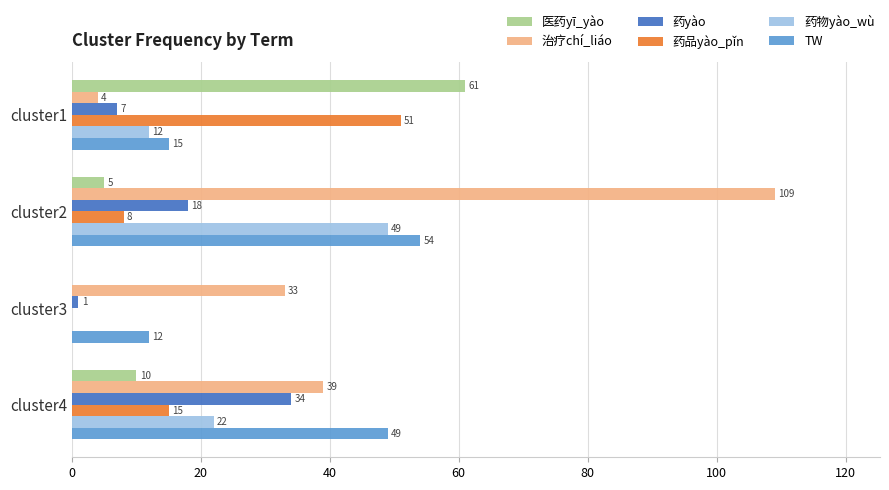

What is the sum of all 医药yī_yào values?

76